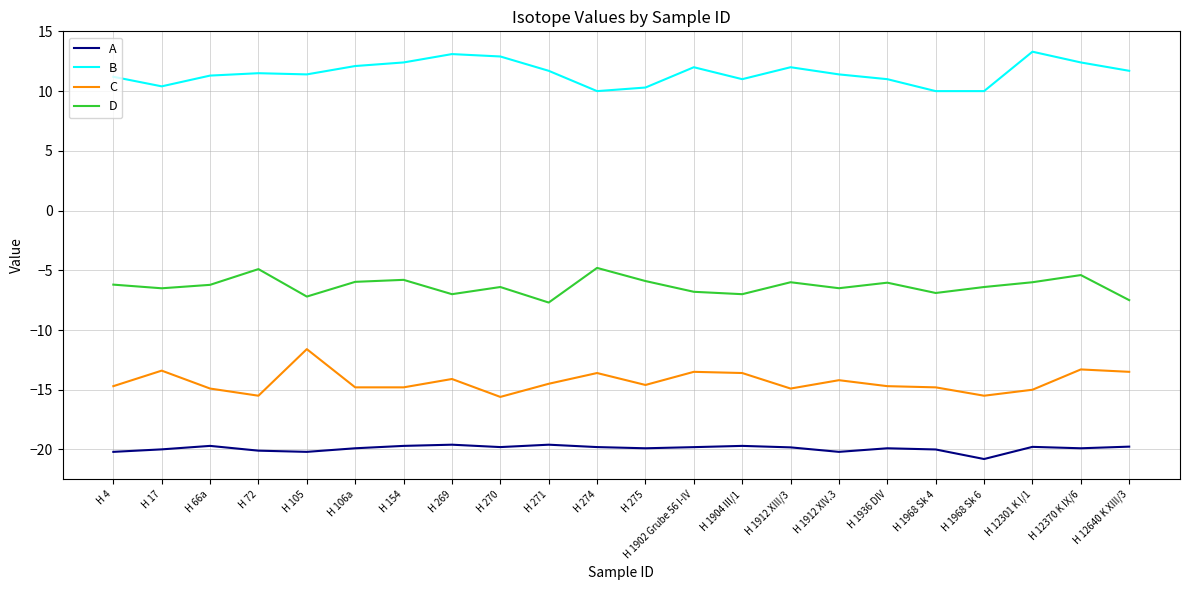

What is the difference between the second highest and second lowest values in the C series?

2.2